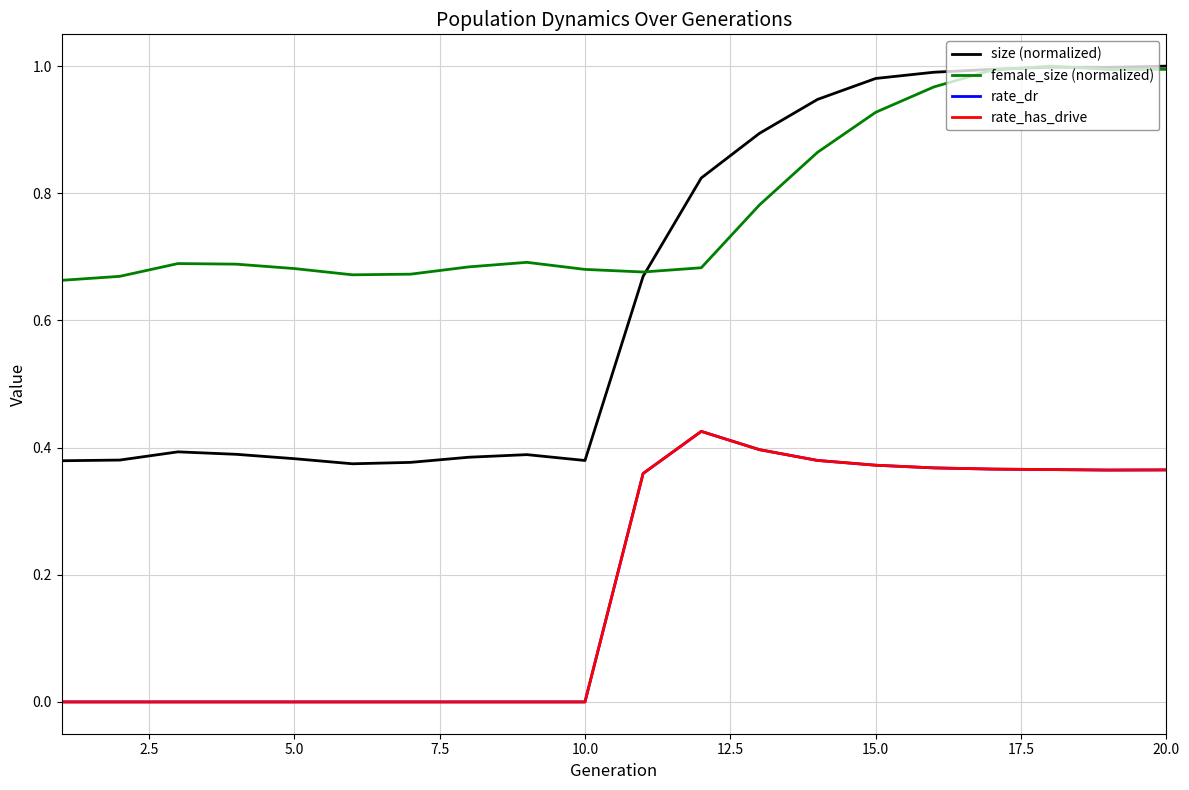

What is the average value of the rate_has_drive series?

0.2